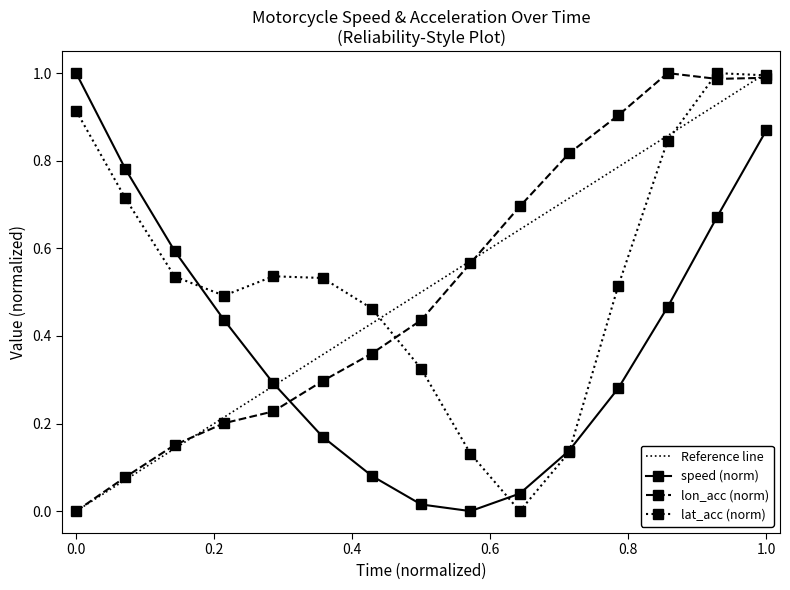

Which series ends up on top after the final intersection of lon_acc (norm) and speed (norm)?

lon_acc (norm)